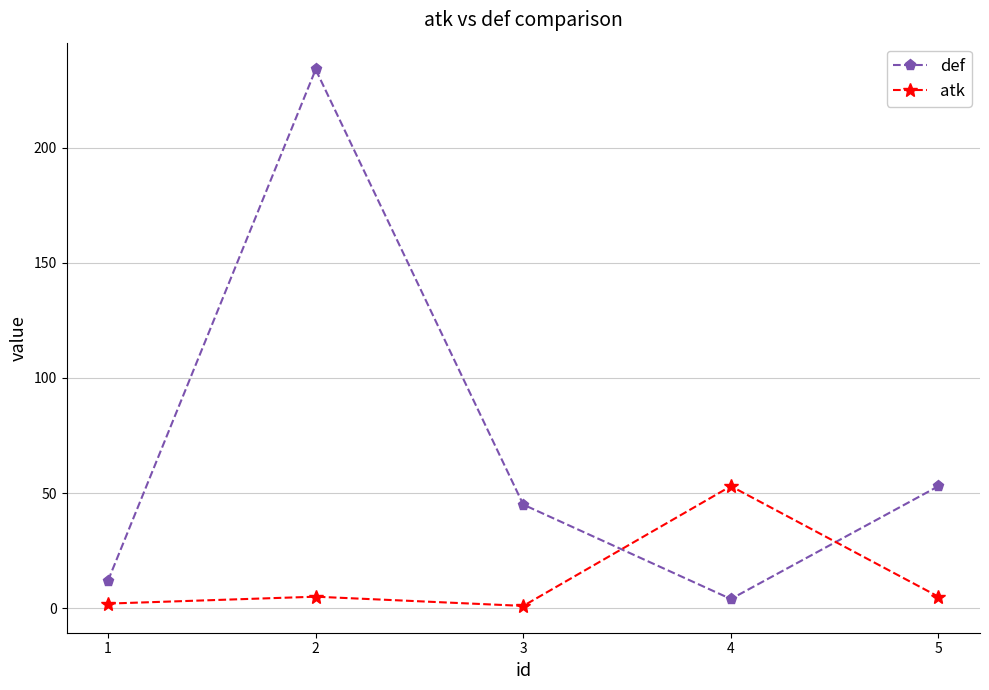

Which series has the widest spread of values?

def